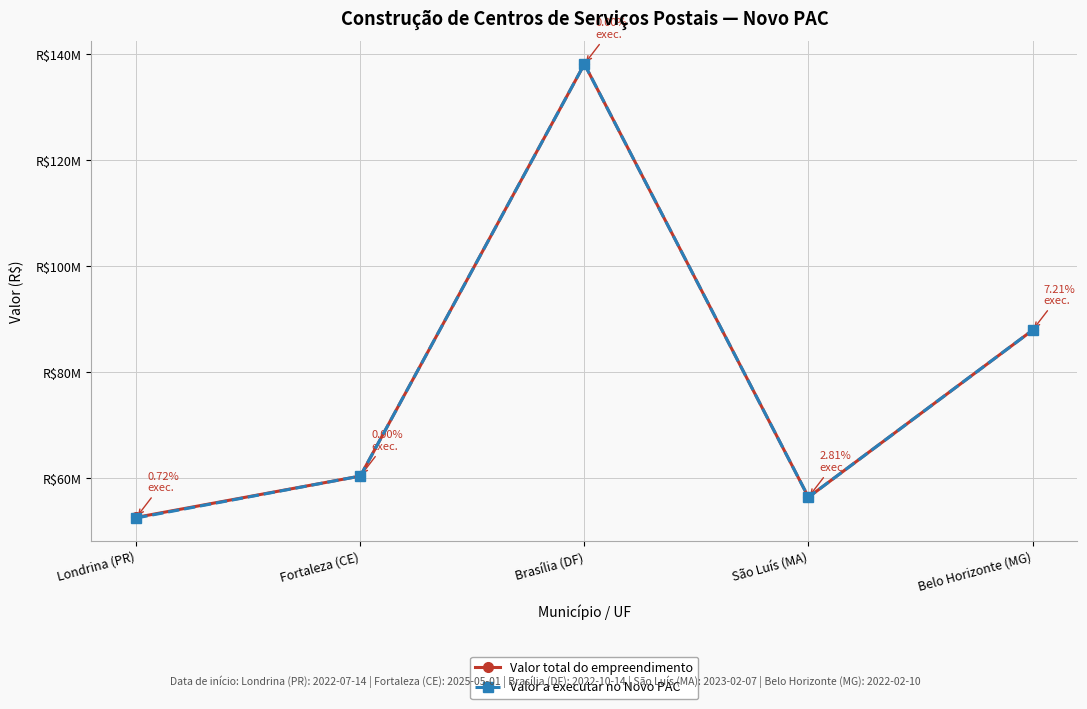

How many interior local peaks does the Valor total do empreendimento series have?

1